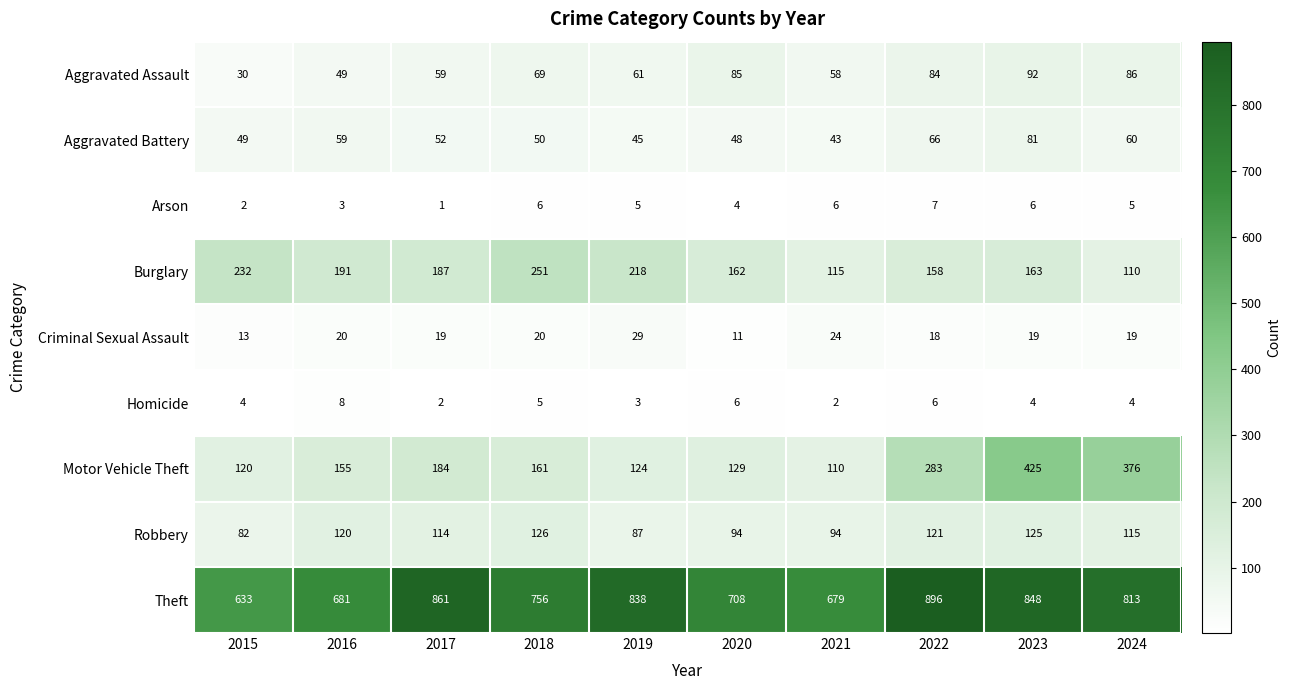

What is the sum of the Homicide values at 2016 and 2015?

12